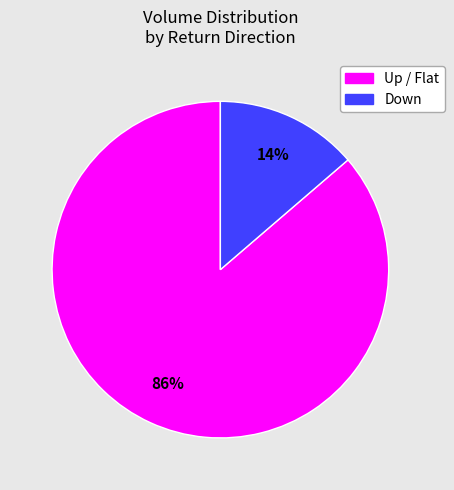

To the nearest percent, what is the average slice percentage?

50%